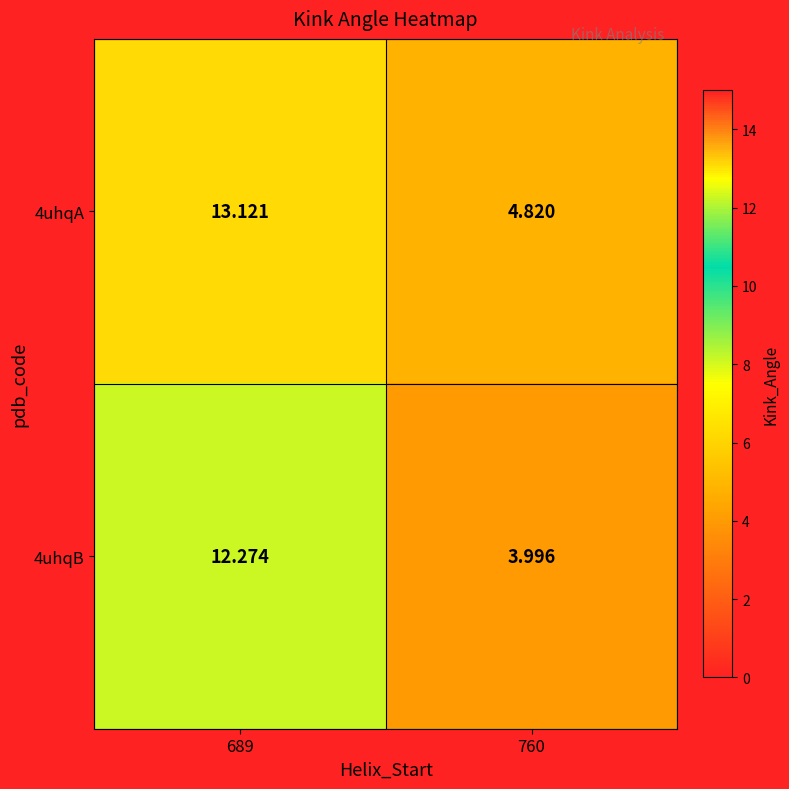

List the series in order of their overall mean, highest first.

4uhqA, 4uhqB